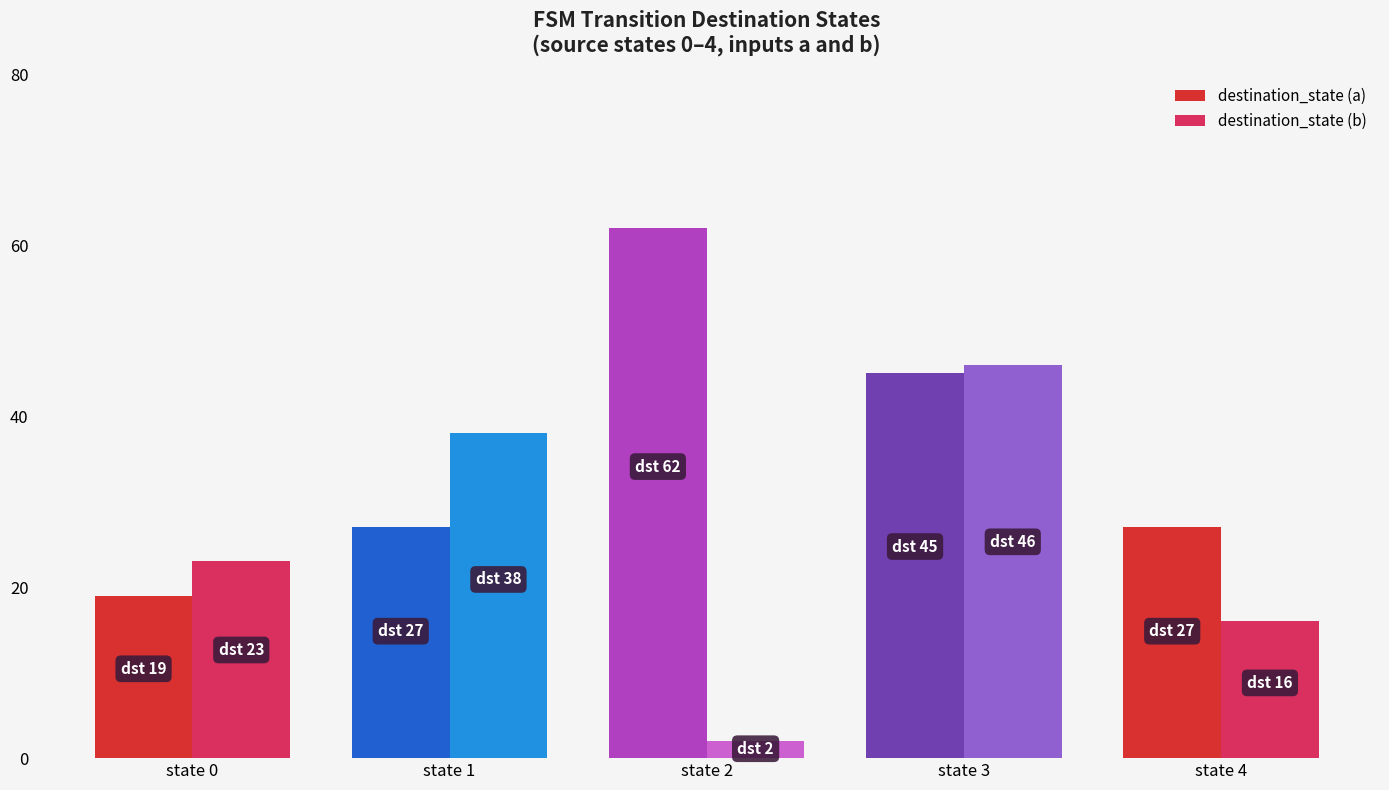

Is it true that destination_state (b) equals 46 at state 3?

True